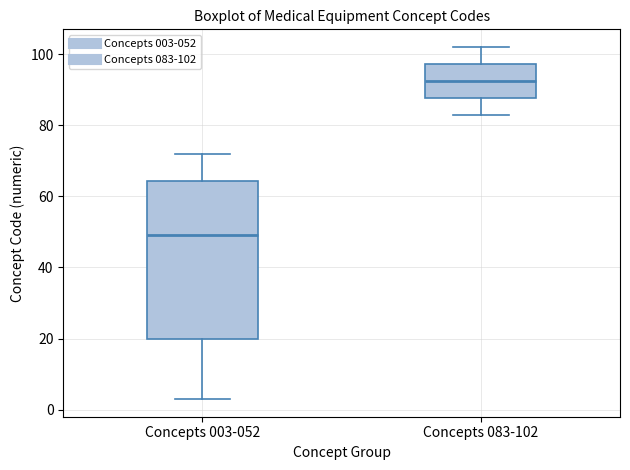

Which box is the tallest, from its lower edge to its upper edge?

Concepts 003-052